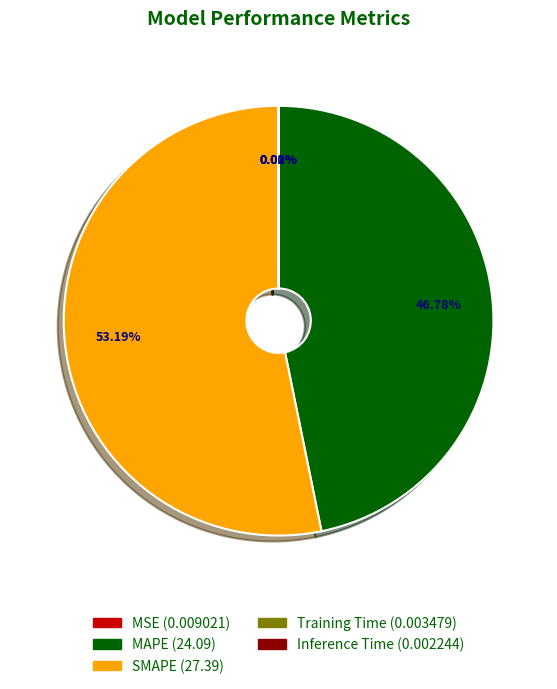

Which category accounts for the majority?

SMAPE